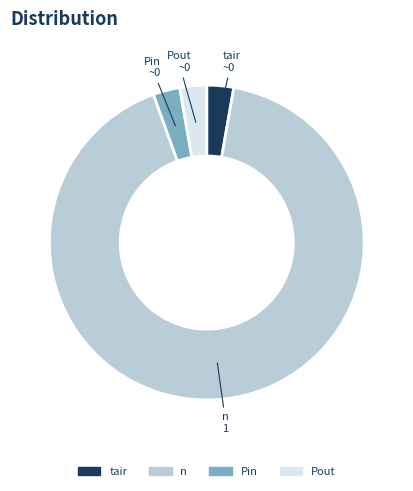

Is there any slice that represents more than half of the pie?

Yes